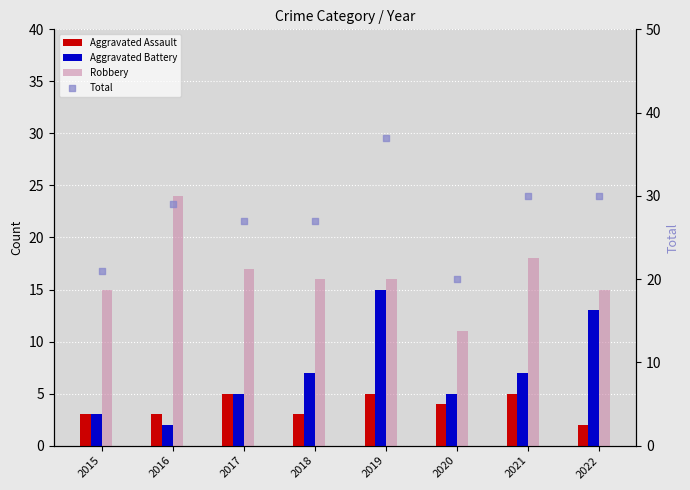

What is the total value across all series at 2019?

73